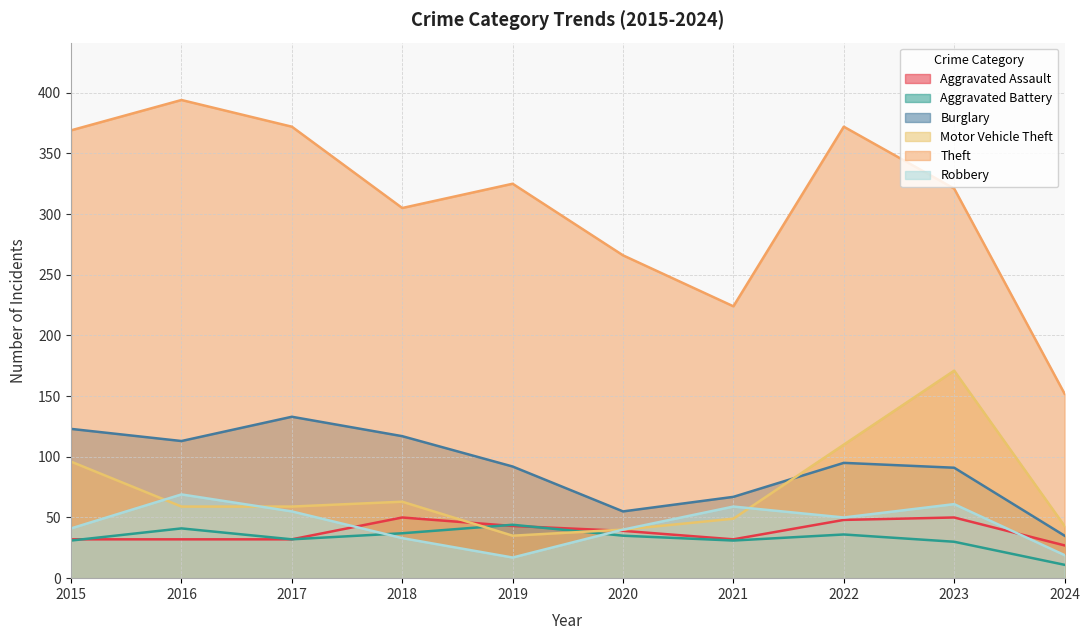

The value of Burglary at 2018 is 117. True or false?

True